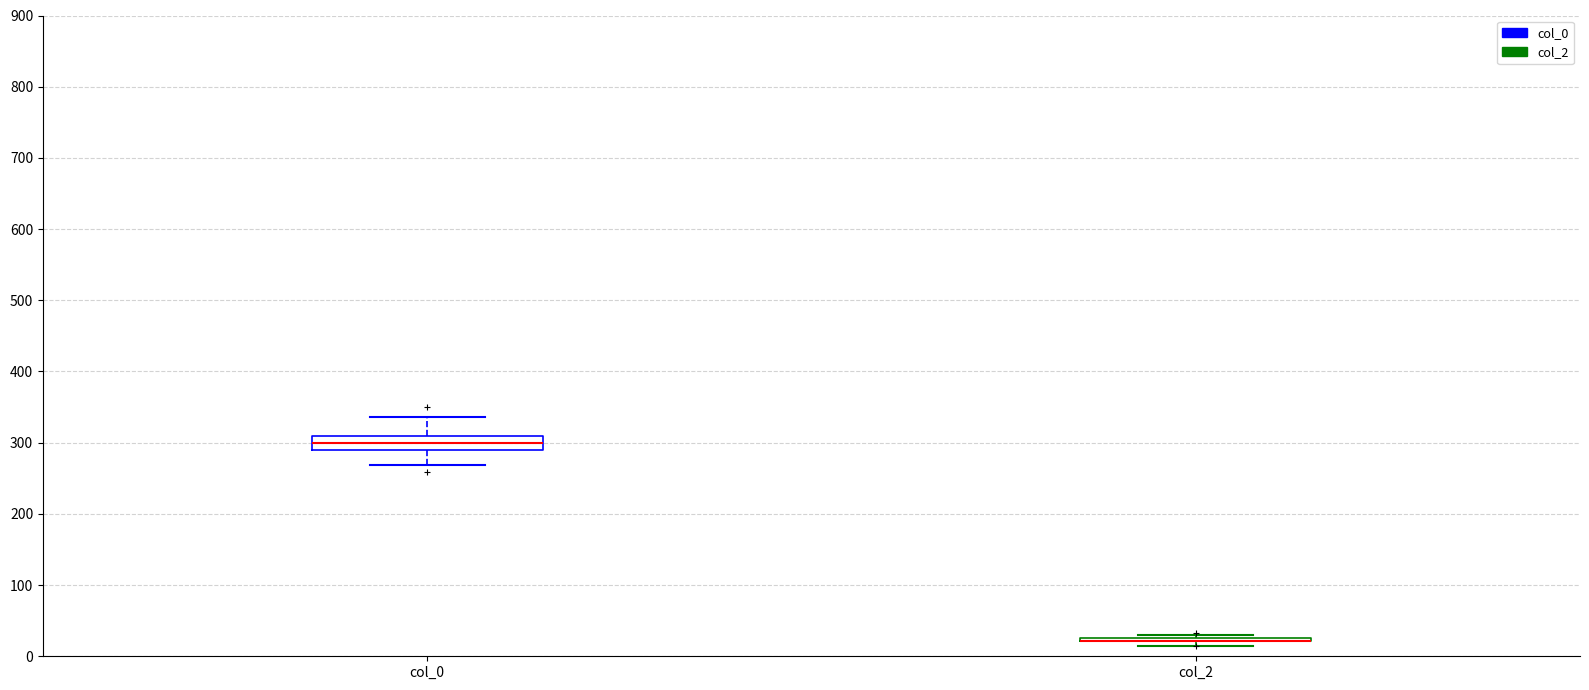

Comparing the boxes themselves (not the whiskers), which one is the tallest?

col_0